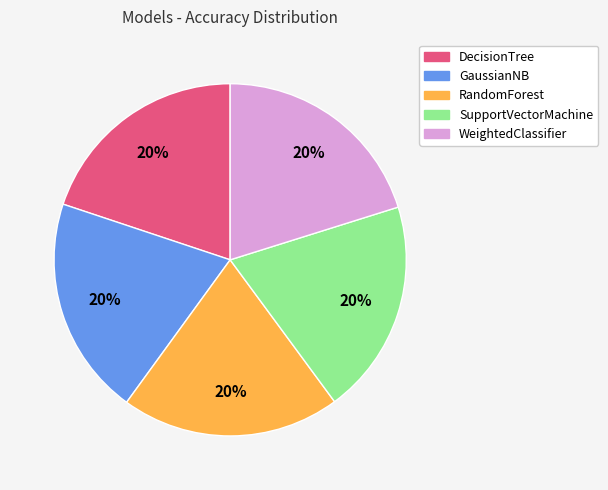

To the nearest percent, what is the combined percentage of DecisionTree and RandomForest?

40%